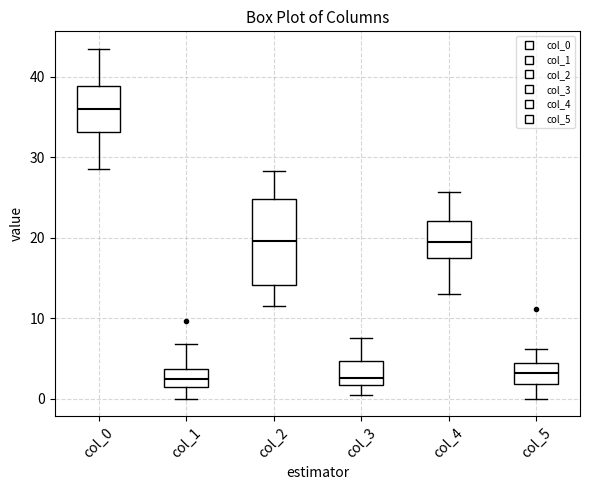

Comparing the boxes themselves (not the whiskers), which one is the tallest?

col_2